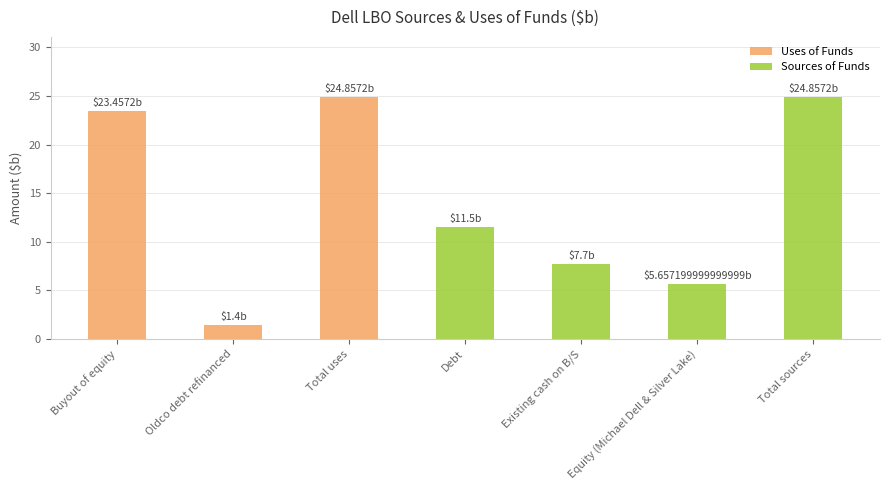

Is it true that the value at Buyout of equity is 31.0?

False